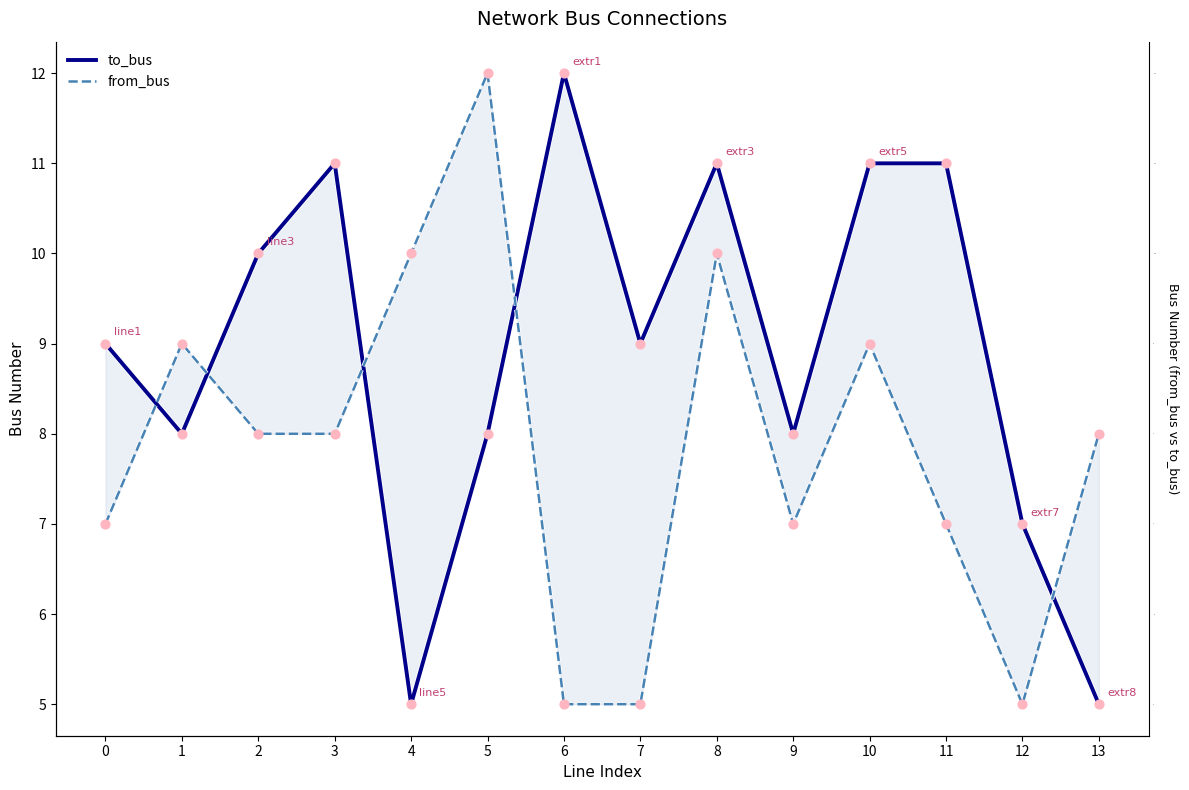

At which category is the sum across all series the highest?

8